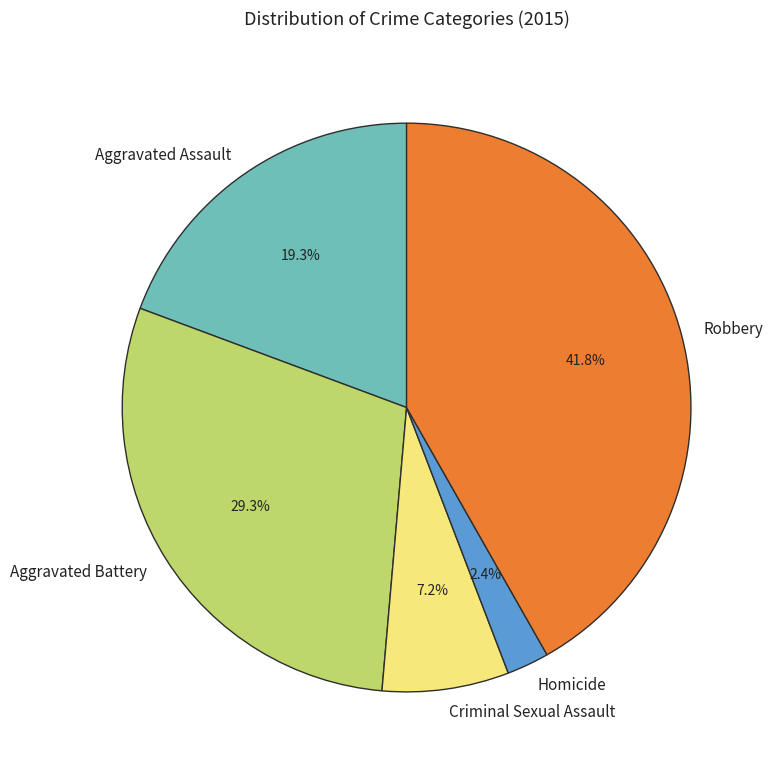

Which slice is the smallest?

Homicide